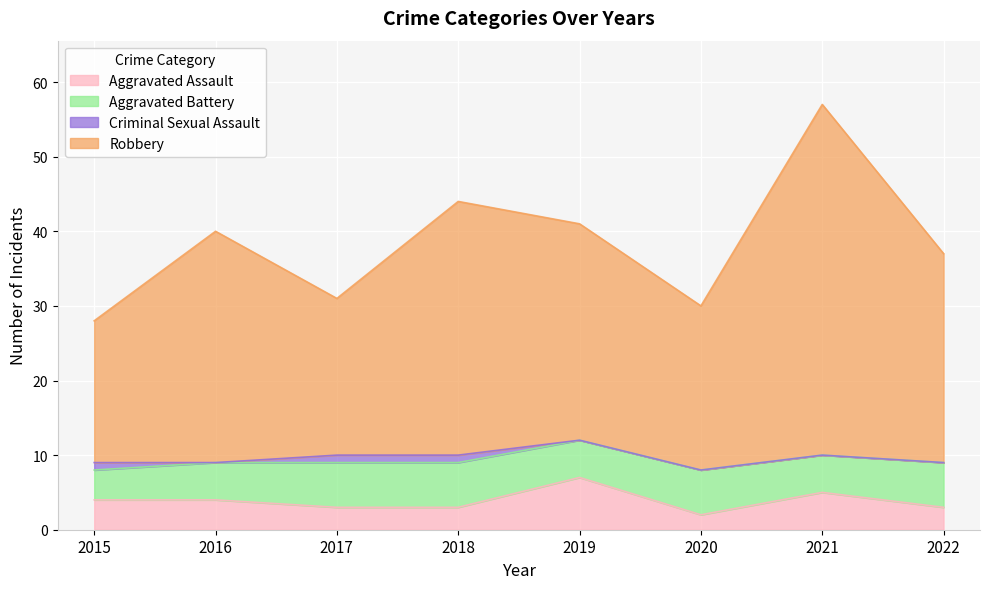

True or false: Aggravated Assault and Robbery intersect in this chart.

False